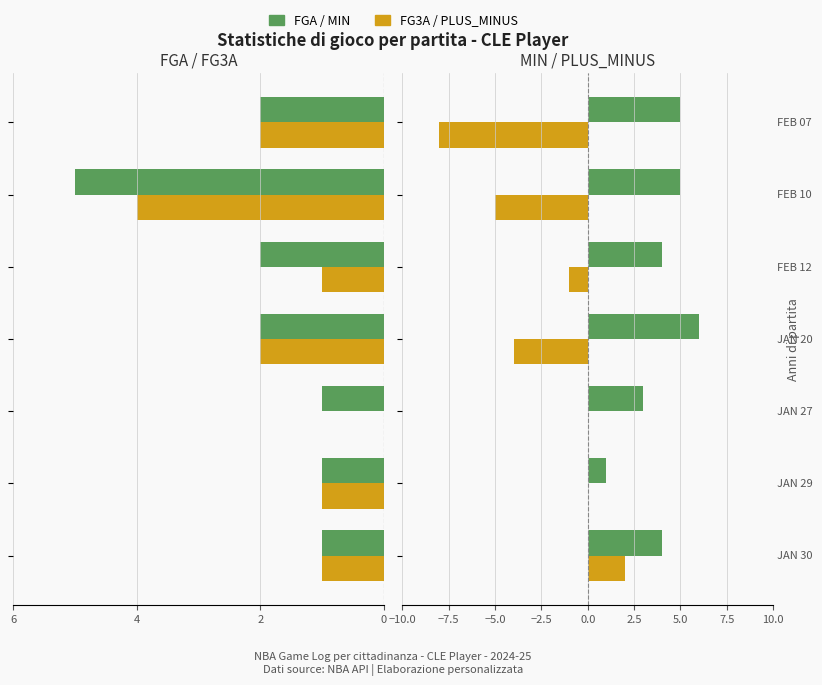

What is the spread (max minus min) of values at 6?

5